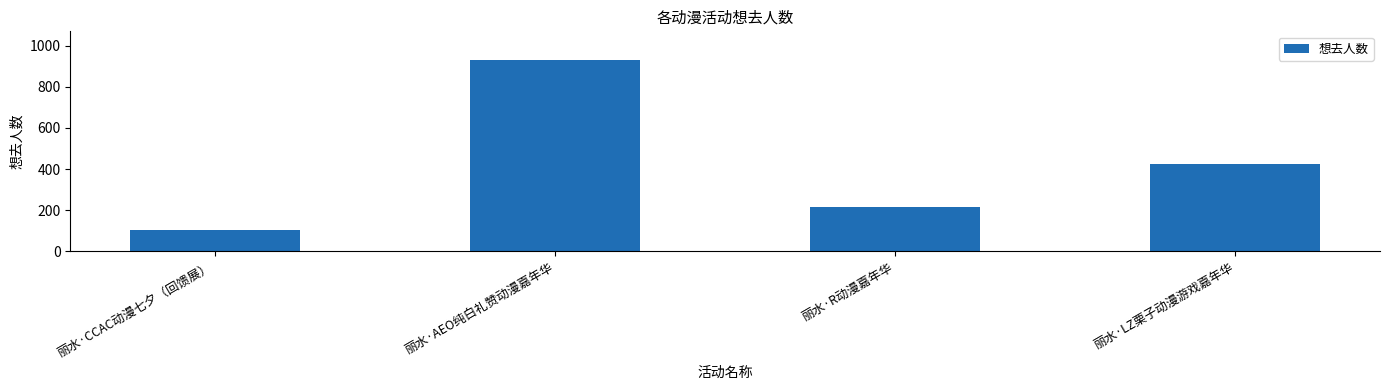

What position from the right is 丽水·AEO纯白礼赞动漫嘉年华?

3